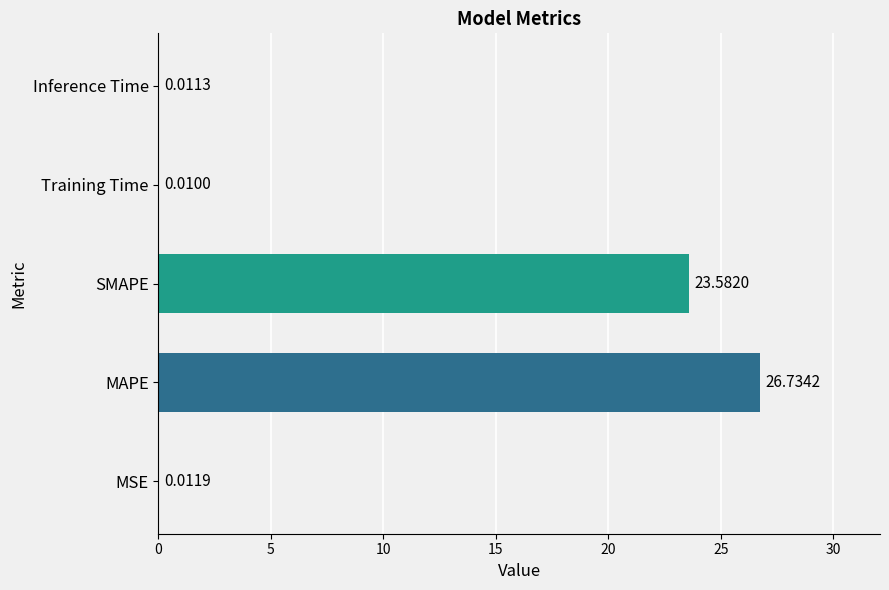

What is the sum of the values at SMAPE and MAPE?

50.3